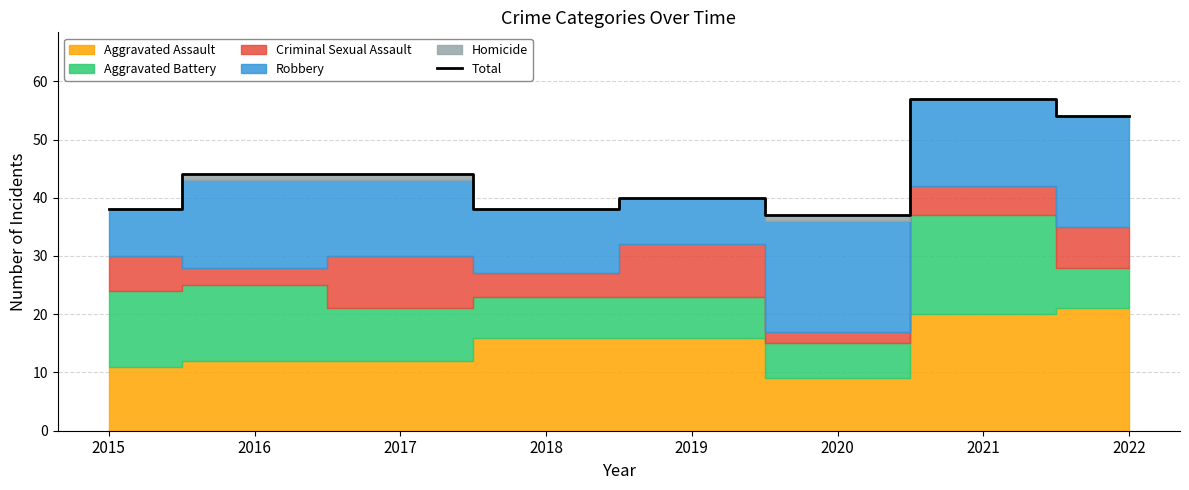

The chart shows a value of 57 at 2021. True or false?

True